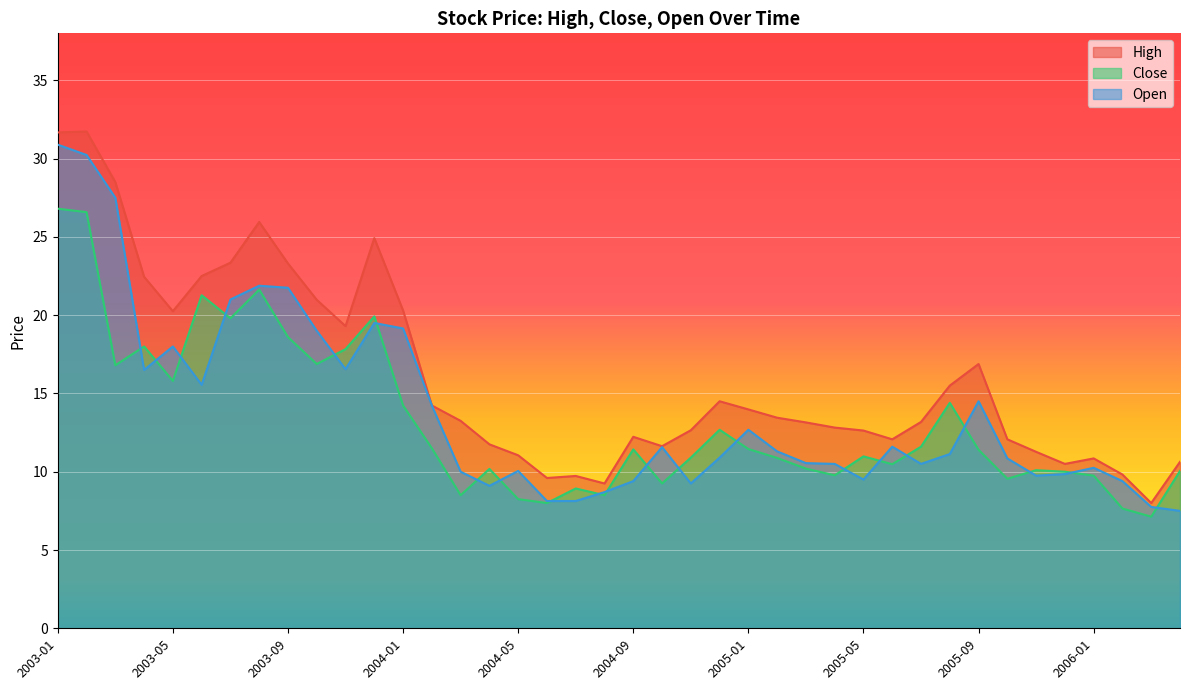

Which label corresponds to the largest value in the chart?

2003-02